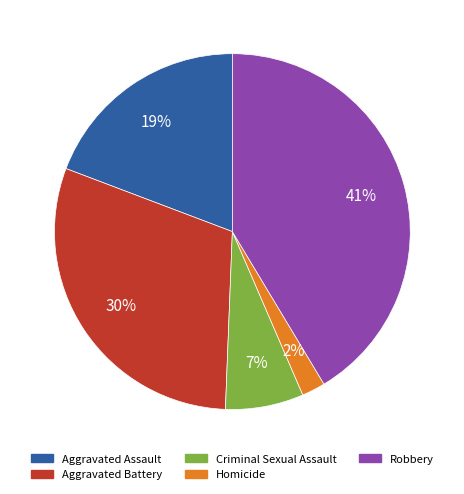

Is there a majority slice in this chart?

No